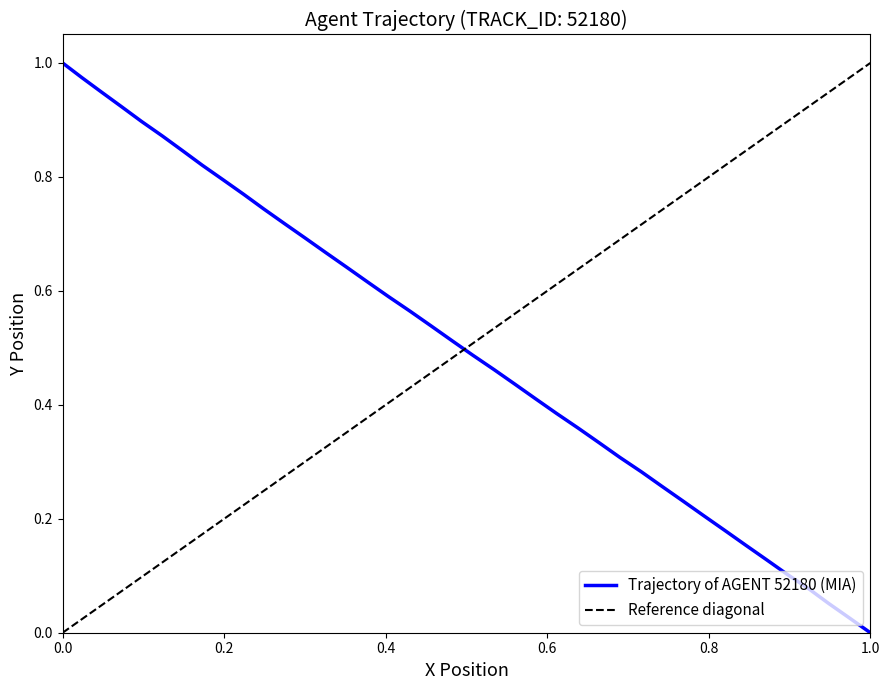

Reading left to right, extract all data points from this chart.

1.0	1.0	0.9	0.9	0.9	0.9	0.8	0.8	0.8	0.8	0.7	0.7	0.7	0.7	0.6	0.6	0.6	0.6	0.5	0.5	0.5	0.5	0.4	0.4	0.4	0.4	0.3	0.3	0.3	0.3	0.2	0.2	0.2	0.2	0.1	0.1	0.1	0.1	0.0	0.0